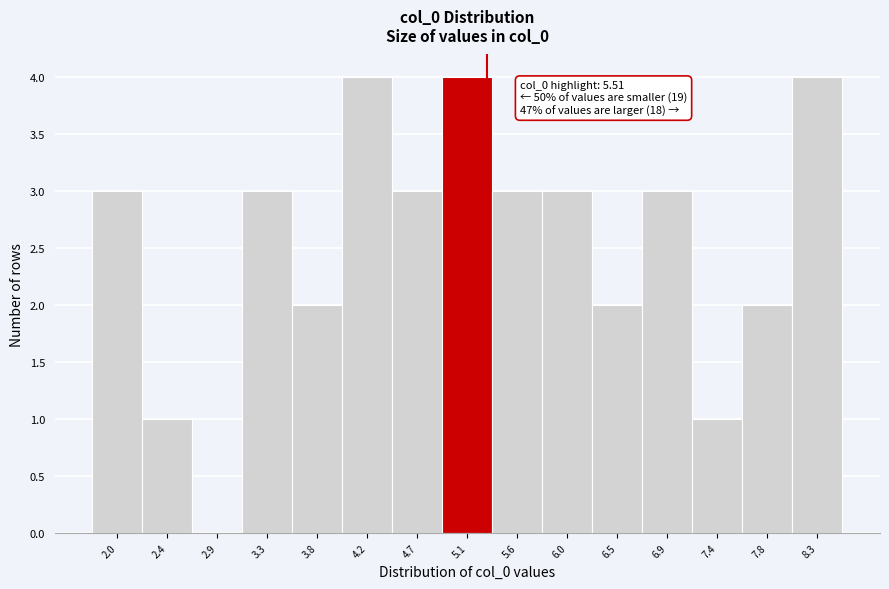

Reading left to right, transcribe all the data shown in this chart.

2.0=3	2.4=1	2.9=0	3.3=3	3.8=2	4.2=4	4.7=3	5.1=4	5.6=3	6.0=3	6.5=2	6.9=3	7.4=1	7.8=2	8.3=4